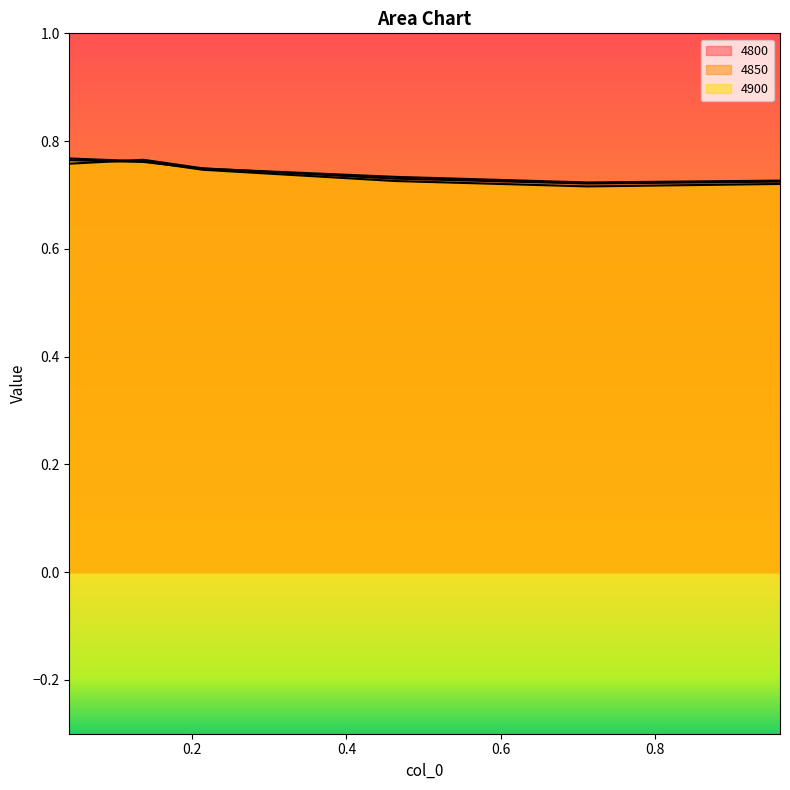

The 4850 series shows 0.3 at 0.463013698630137. True or false?

False